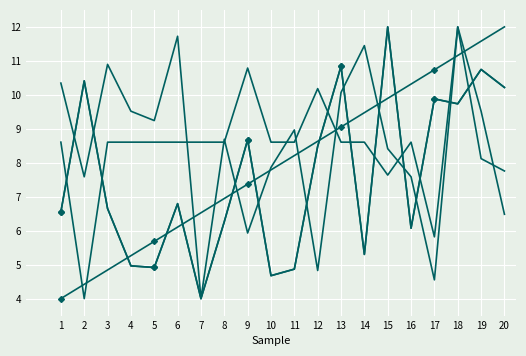

Which series has the largest range (max minus min)?

GamblesList